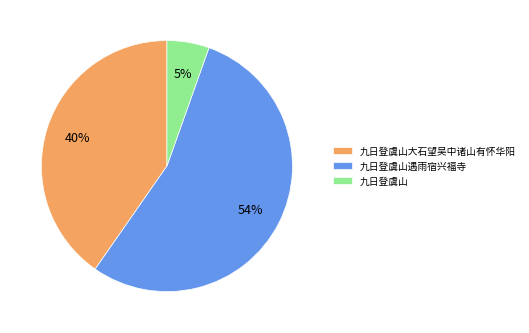

Rank the categories by value from highest to lowest.

九日登虞山遇雨宿兴福寺, 九日登虞山大石望吴中诸山有怀华阳, 九日登虞山